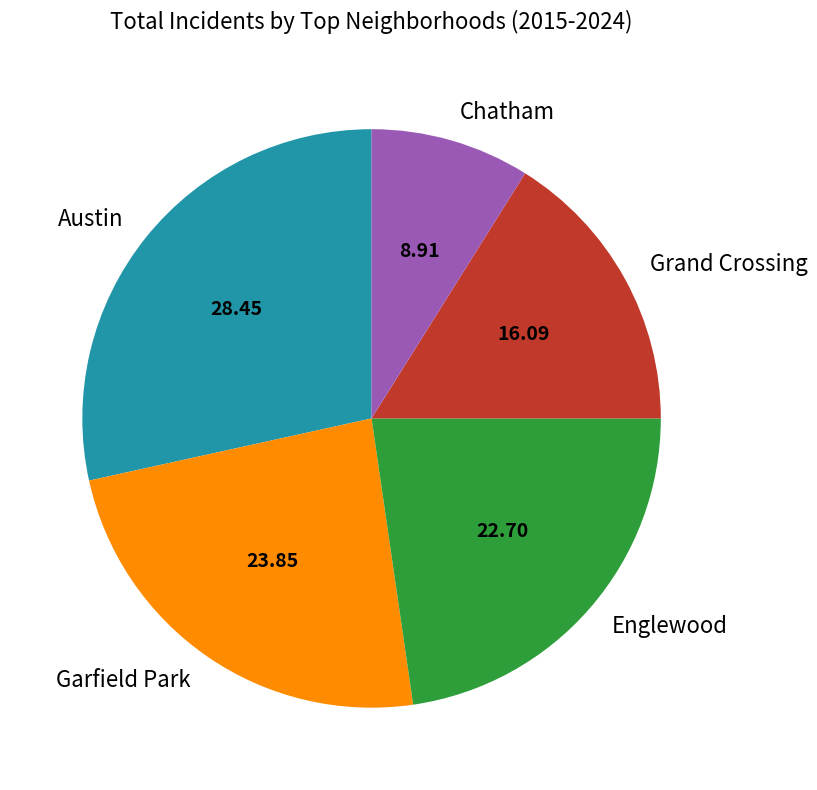

Which has a higher value, Garfield Park or Austin?

Austin